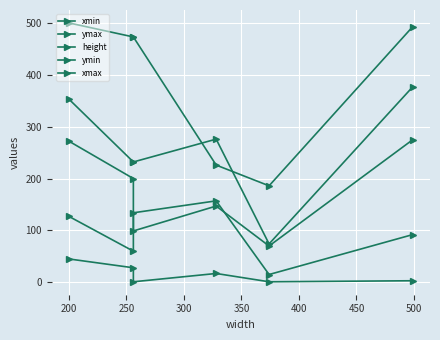

What is the value of the xmax point at the 4th from the left?

276